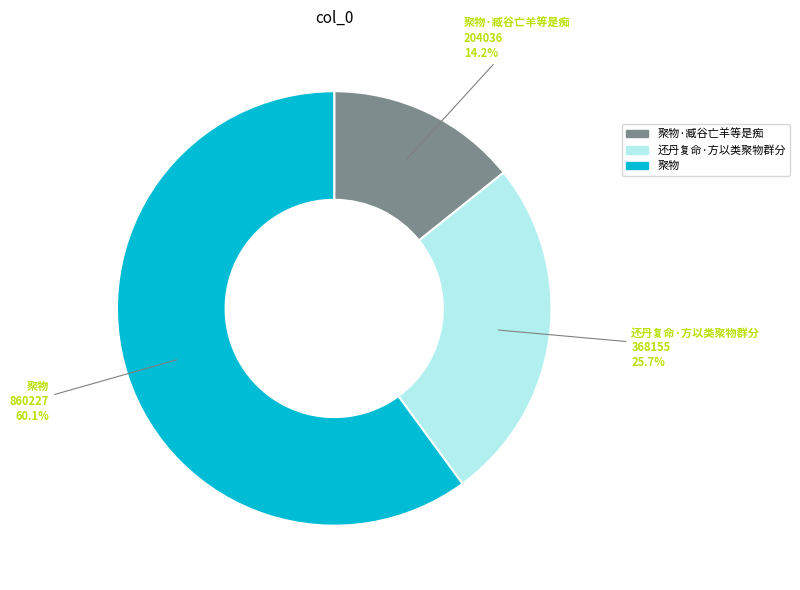

Which slice represents more than half of the pie?

聚物